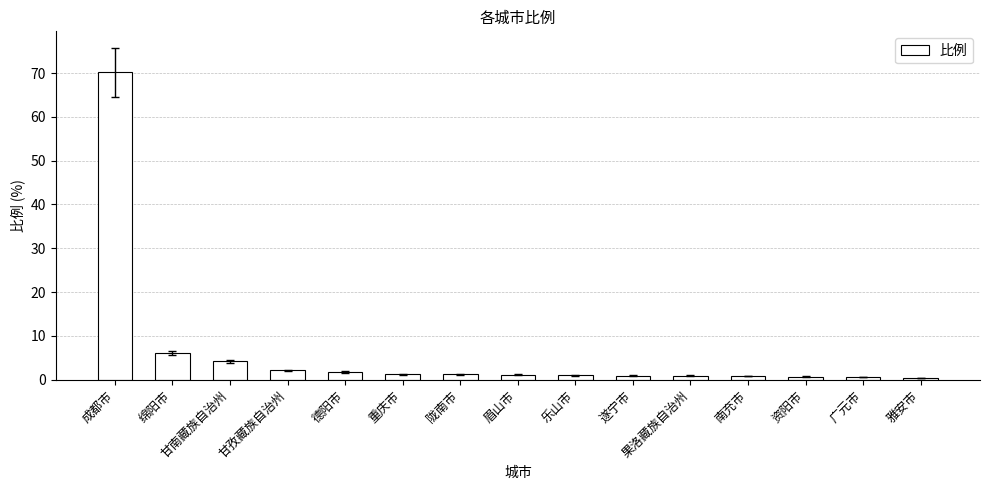

What is the sum of all values?

93.4